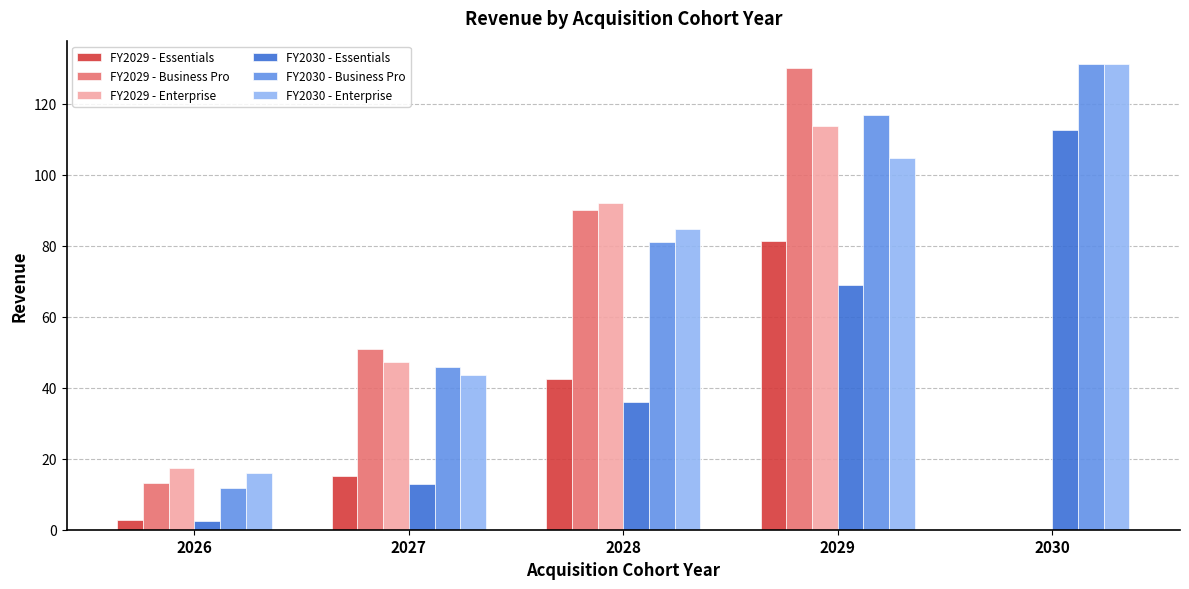

Where is FY2030 - Essentials nearest to the value 57?

2029